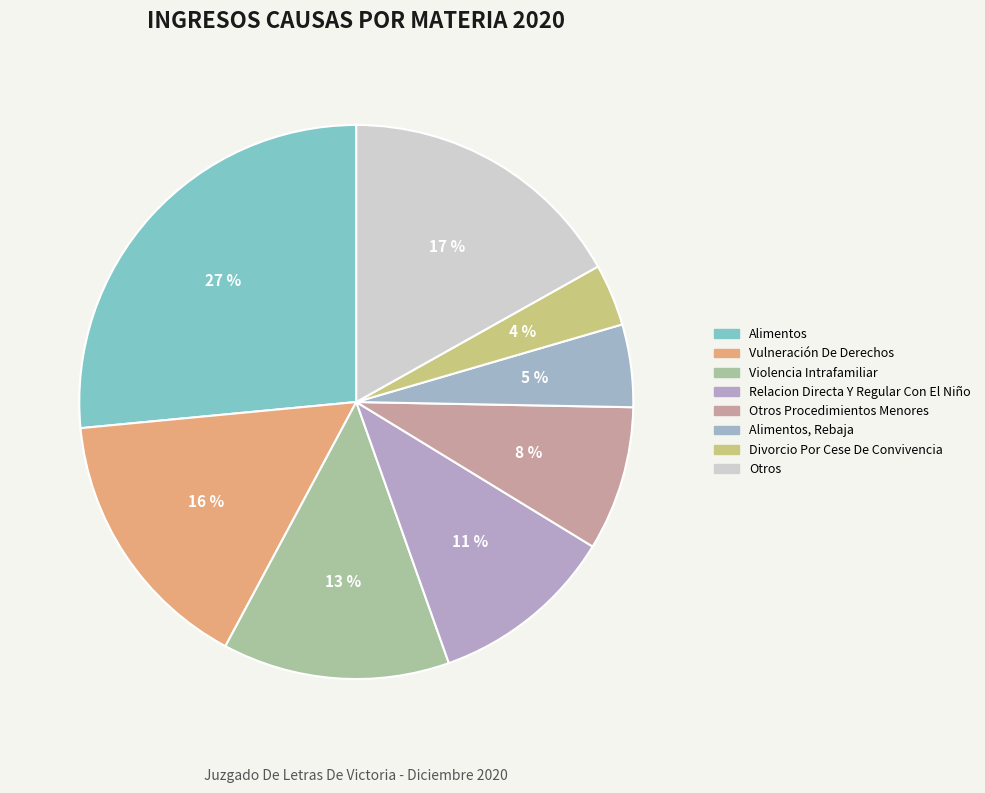

Is there any slice that represents more than half of the pie?

No